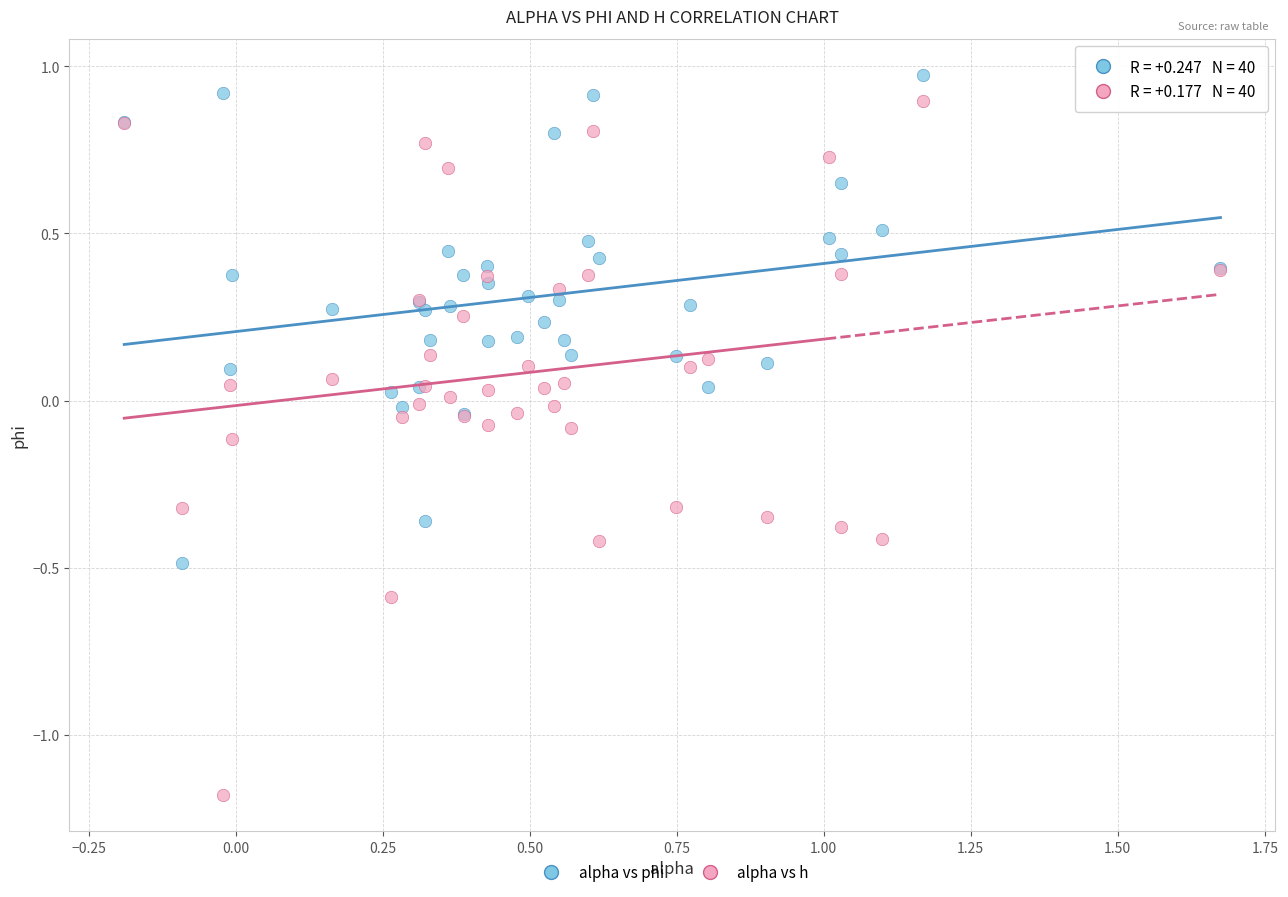

What are all the series names shown in the legend?

alpha vs phi, alpha vs h